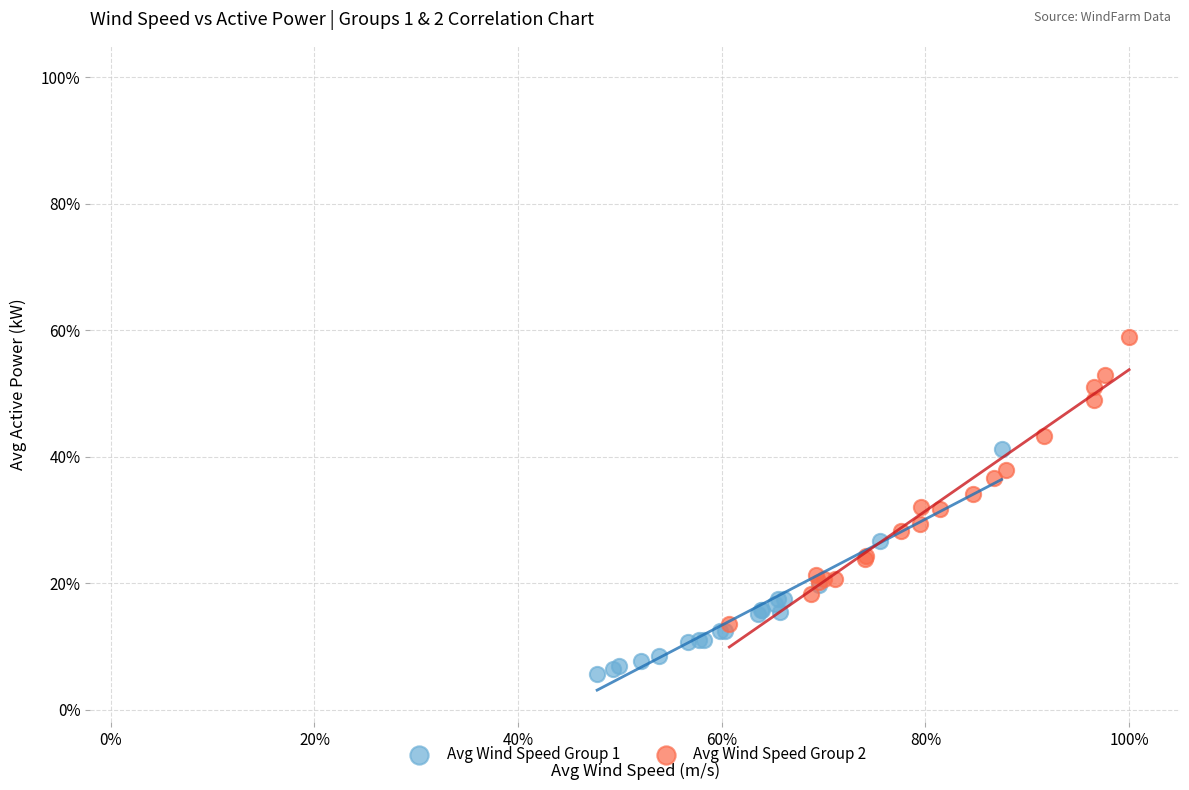

Which series has the widest spread of Y values?

Avg Wind Speed Group 2